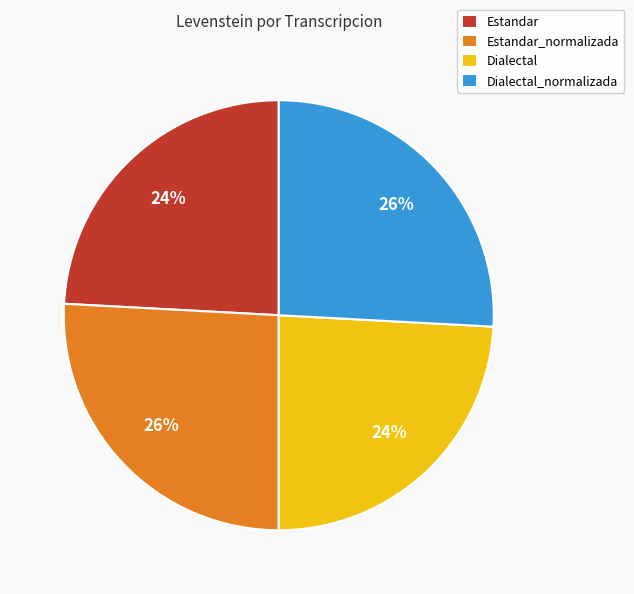

Is it true that Estandar is 34% of the pie?

False